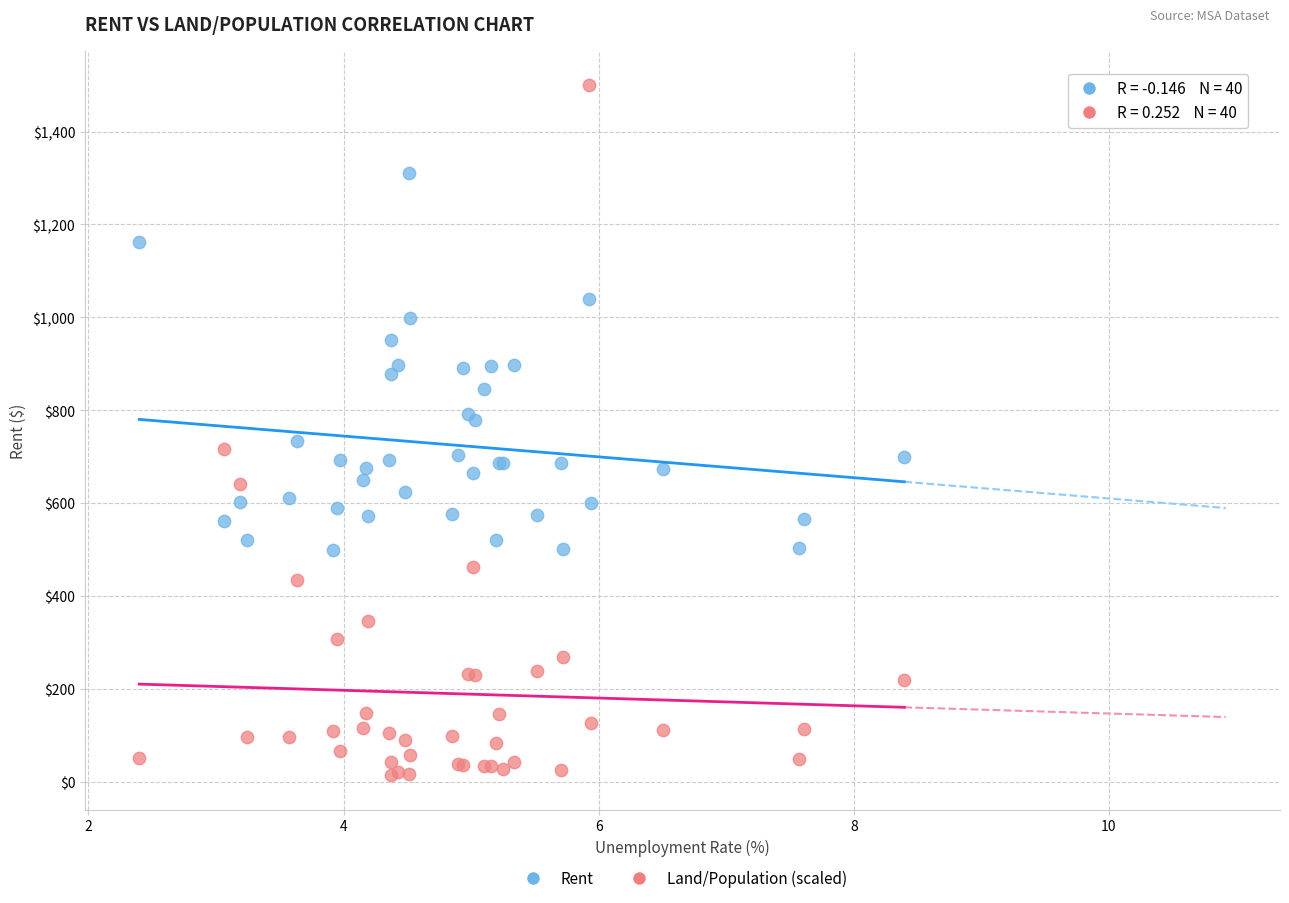

What are all the series names shown in the legend?

Rent, Land/Population (scaled)